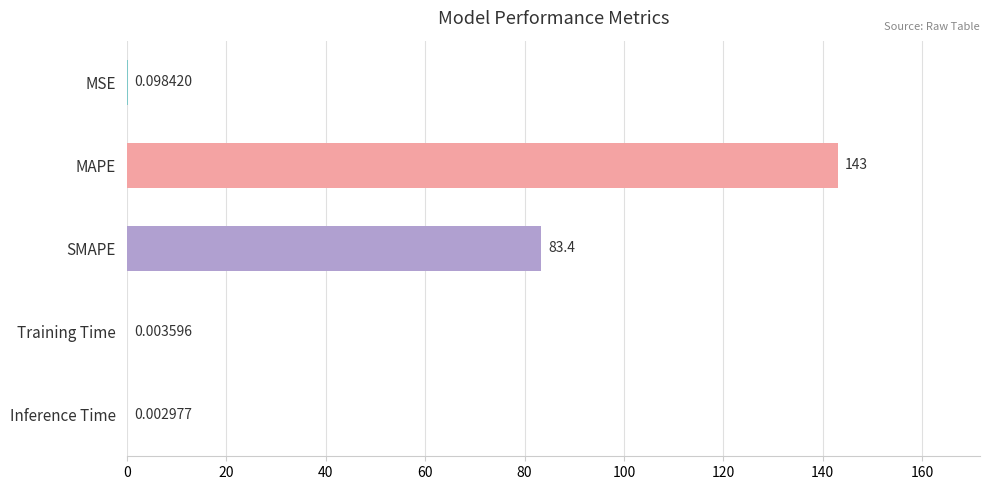

Between Inference Time and MSE, which is larger?

MSE